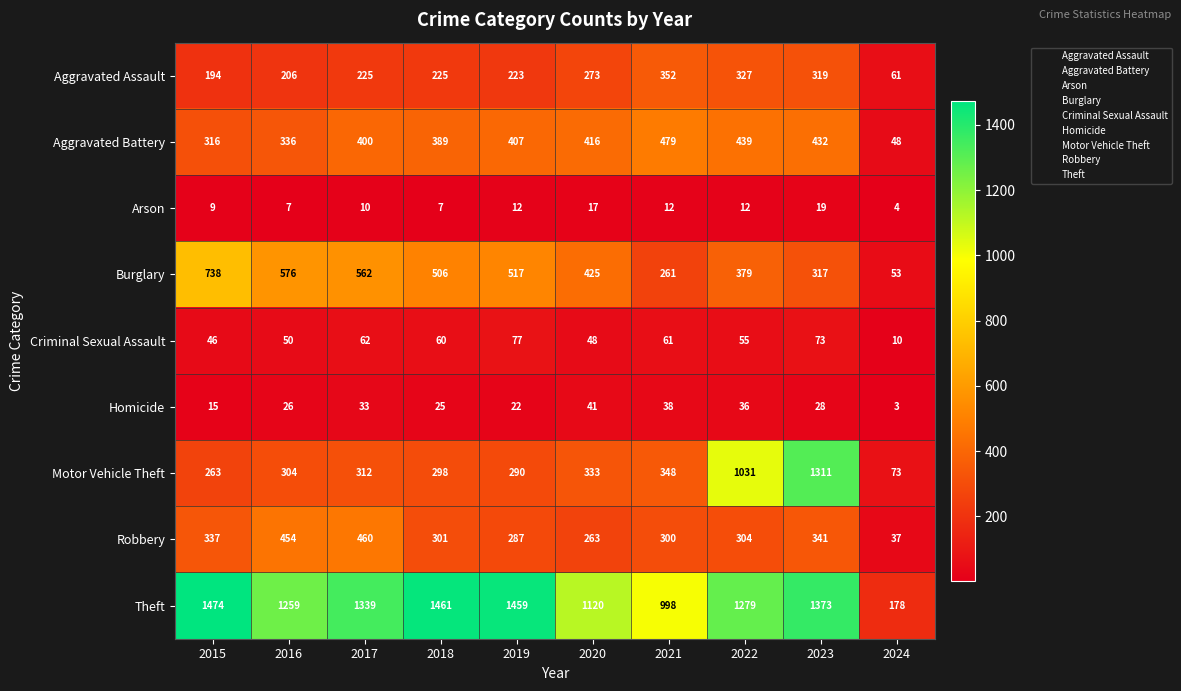

What is the total value across all series at 2018?

3272